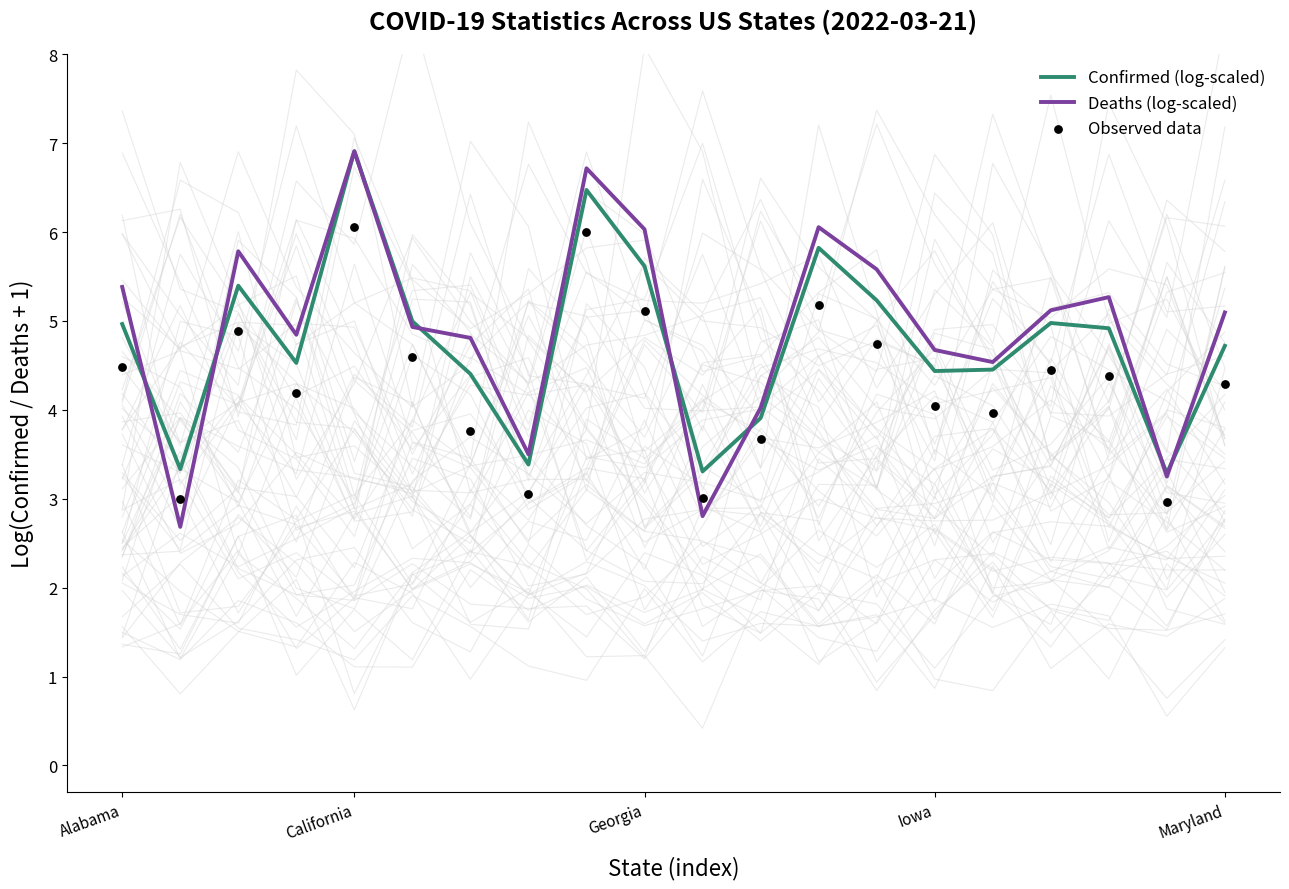

What are all the series names shown in the legend?

Confirmed (log-scaled), Deaths (log-scaled), Observed data